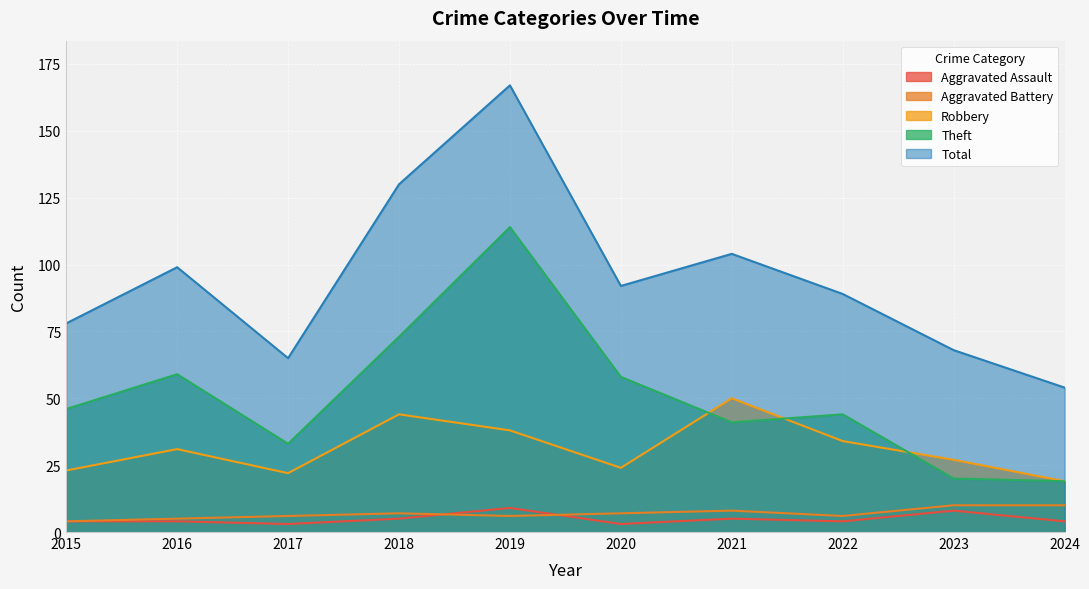

The Theft series shows 52 at 2017. True or false?

False